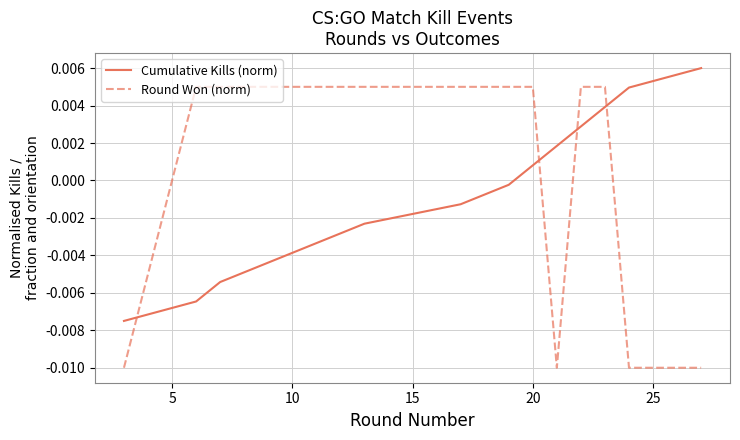

Does the chart have visible grid lines?

Yes